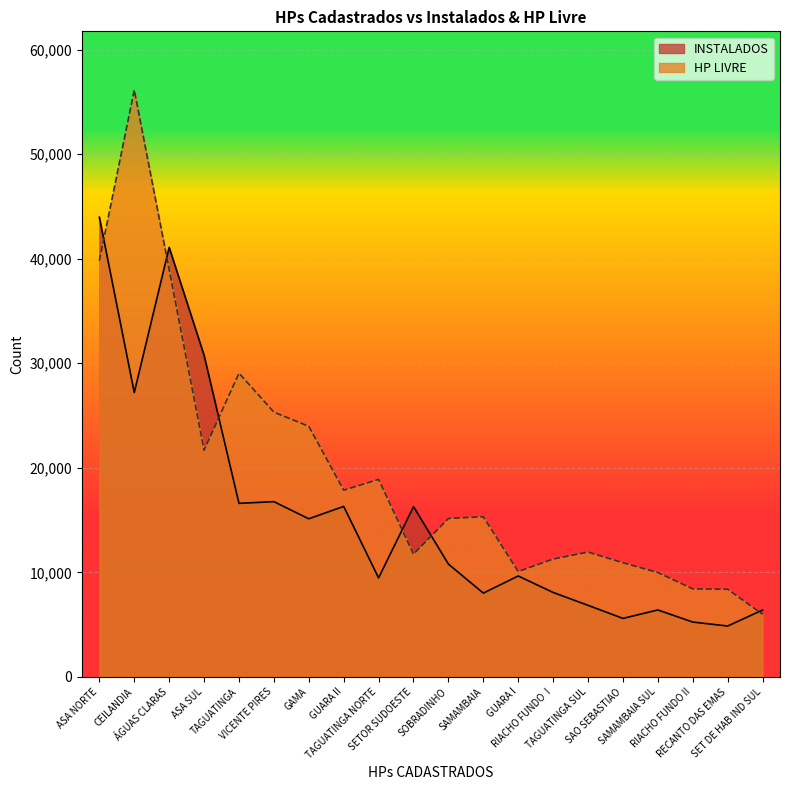

At which category is the sum across all series the highest?

ASA NORTE